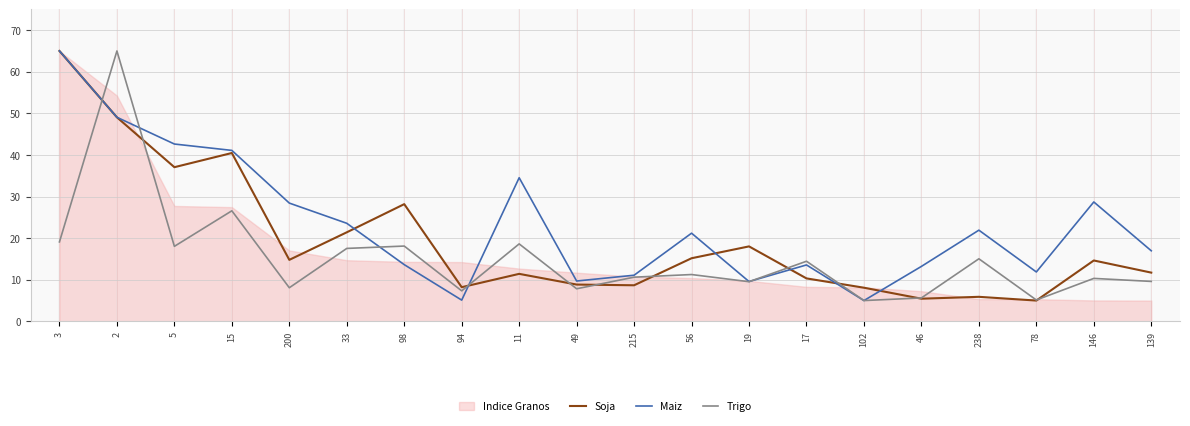

Is the value of Maiz at 139 greater than the value of Trigo at 139?

Yes